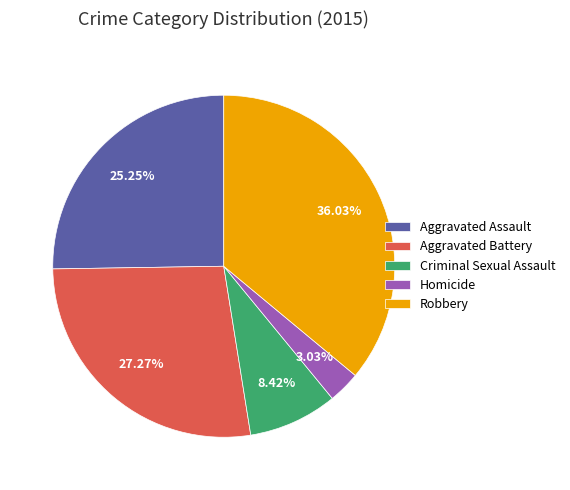

Does any single category account for the majority?

No